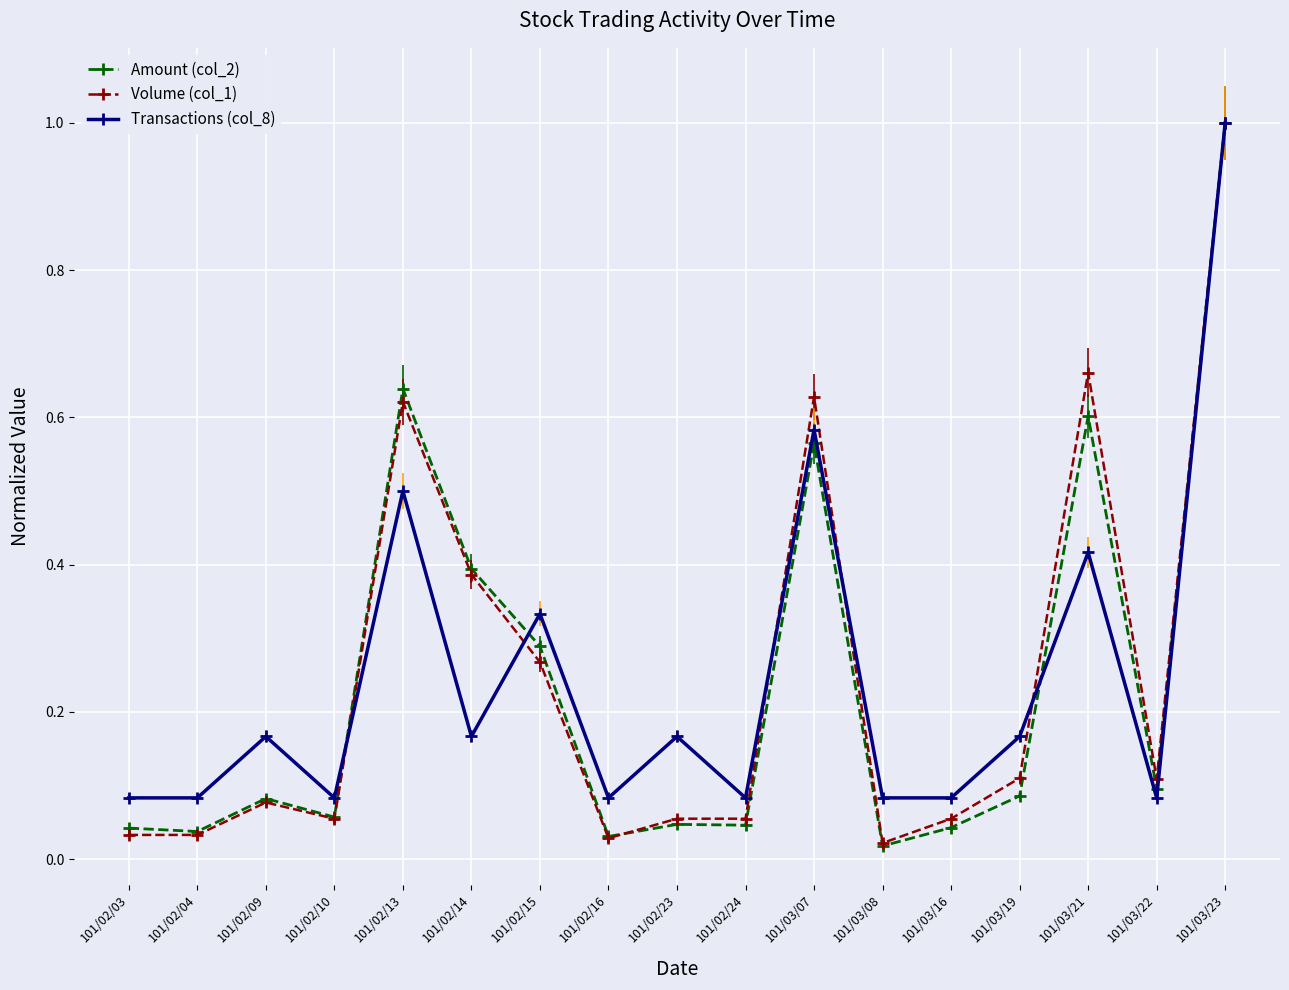

Which series changed the most between 101/03/21 and 101/03/23?

Transactions (col_8)